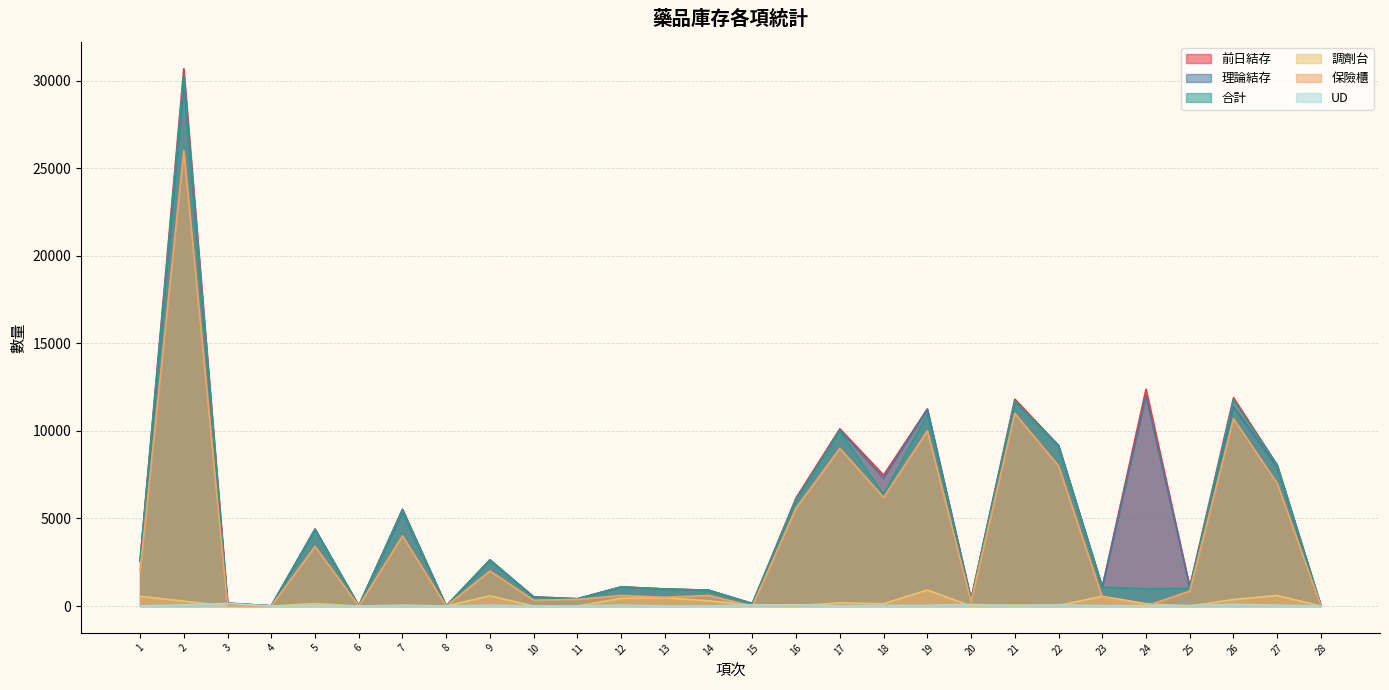

How many interior local valleys does the 保險櫃 series have?

8